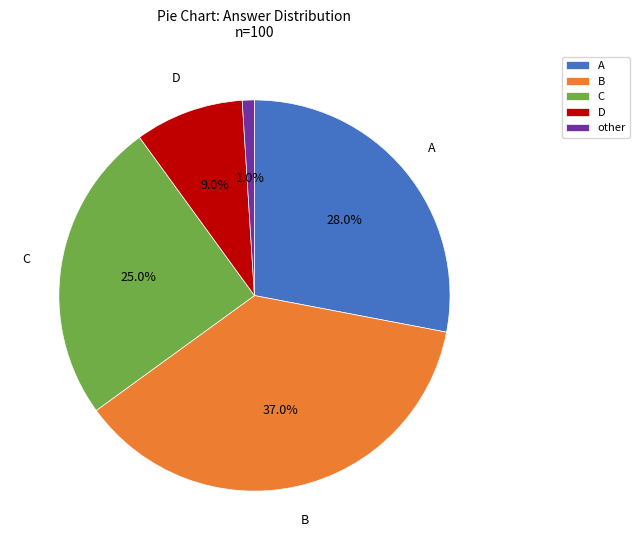

Count the number of slices in the pie.

5